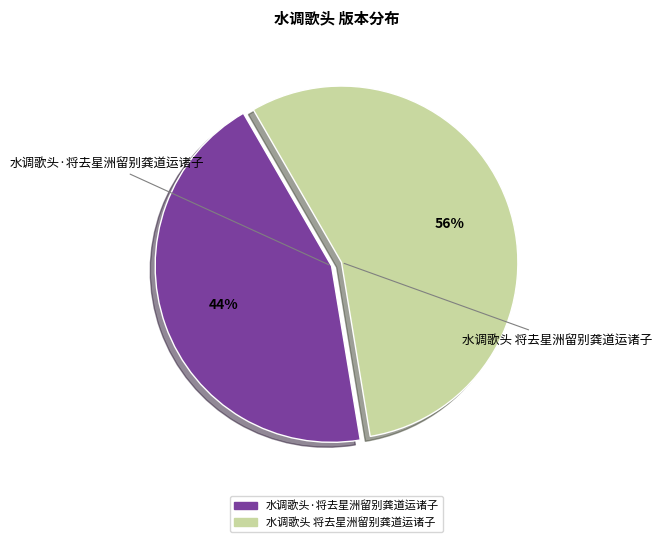

Is the sum of 水调歌头 将去星洲留别龚道运诸子 and 水调歌头·将去星洲留别龚道运诸子 greater than half?

Yes